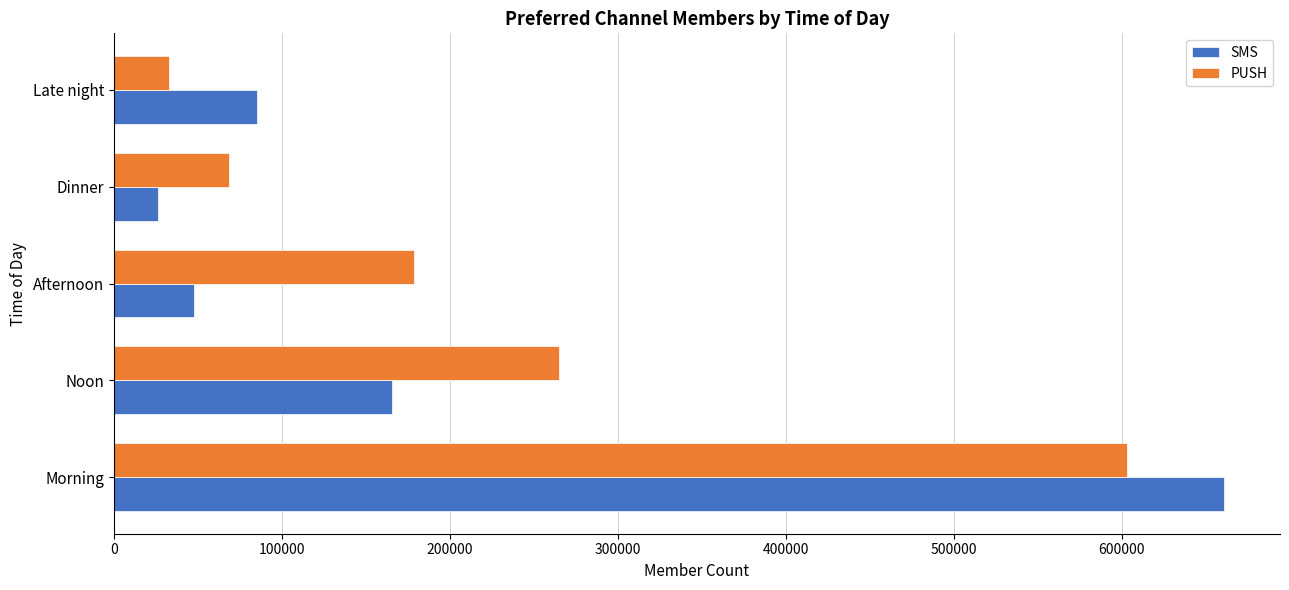

What is the difference between the second highest and minimum values in the PUSH series?

231794